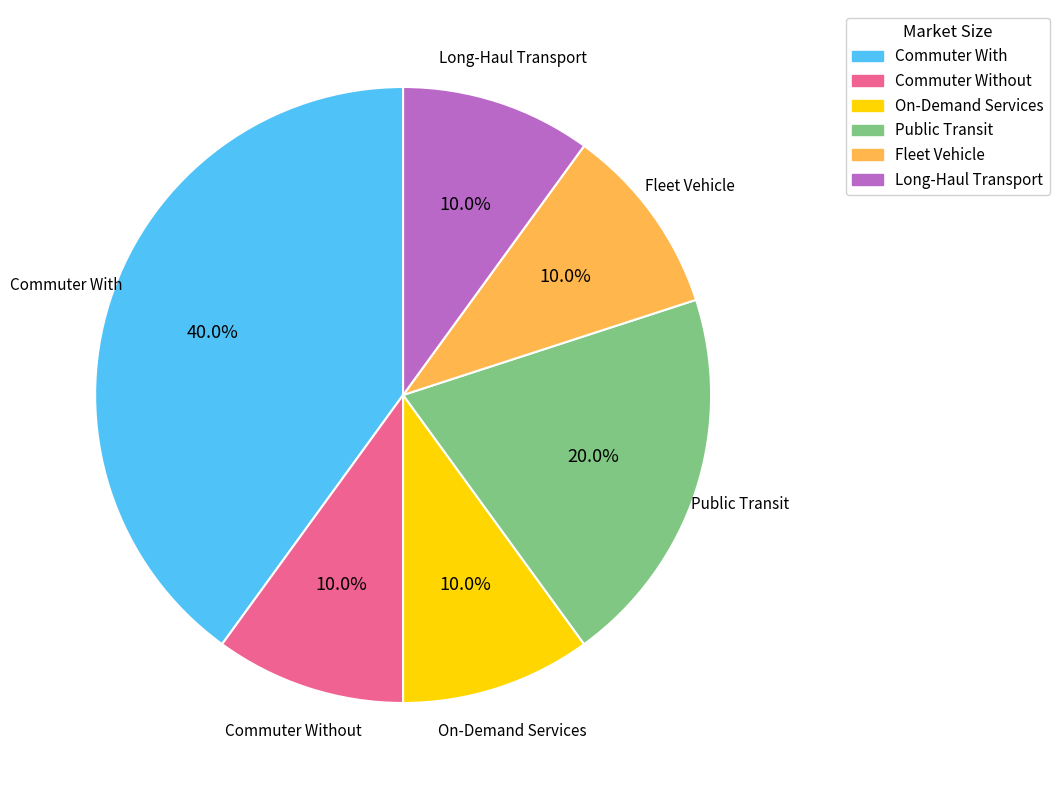

What percentage is the Commuter With slice, to the nearest percent?

40%